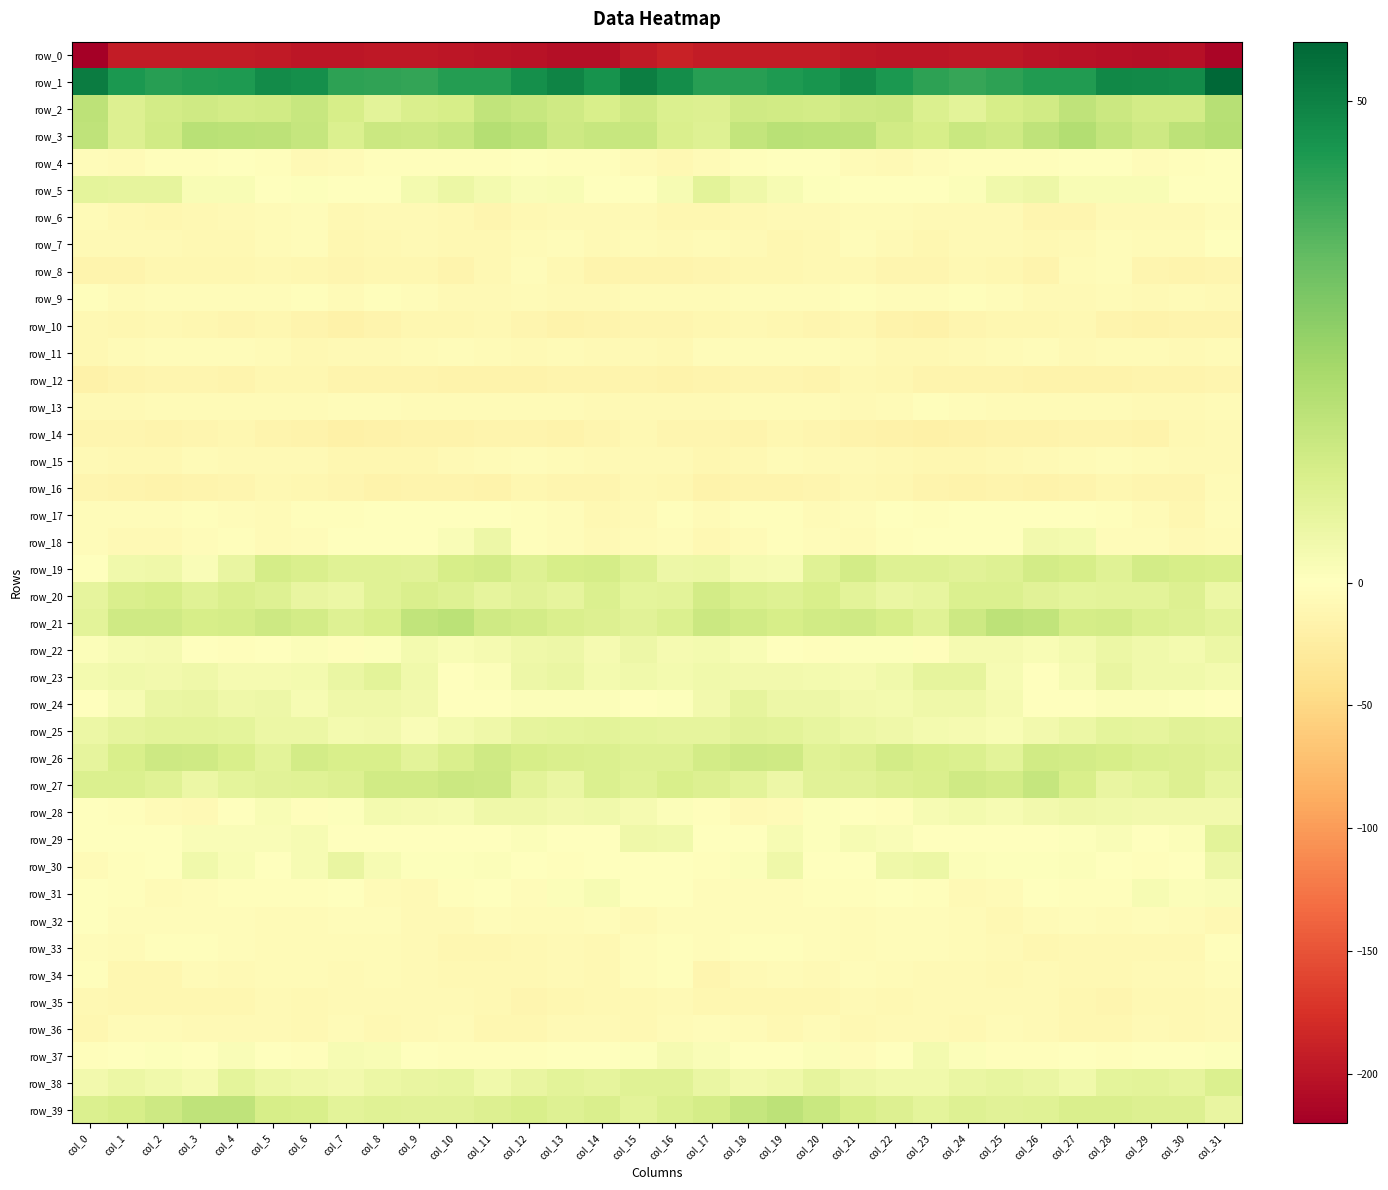

List the series in order of their peak value, highest first.

row_1, row_3, row_2, row_21, row_39, row_27, row_26, row_19, row_20, row_38, row_25, row_5, row_23, row_29, row_24, row_30, row_22, row_18, row_28, row_37, row_31, row_4, row_17, row_7, row_32, row_33, row_9, row_13, row_34, row_11, row_8, row_15, row_6, row_36, row_16, row_35, row_14, row_10, row_12, row_0